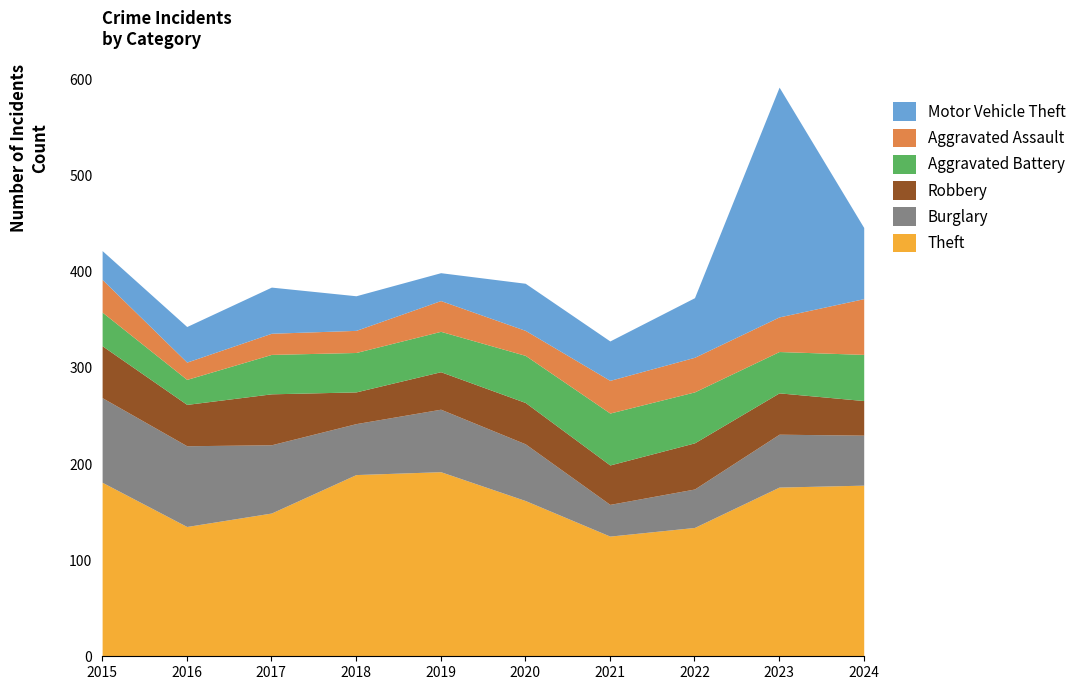

At which category does Theft reach its first local peak?

2019